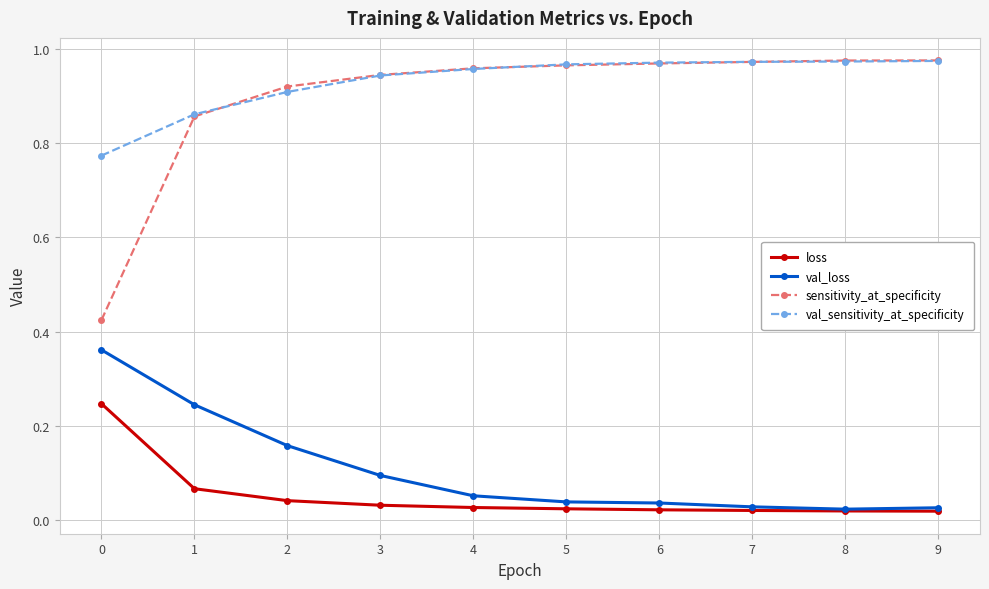

True or false: val_sensitivity_at_specificity and loss intersect in this chart.

False